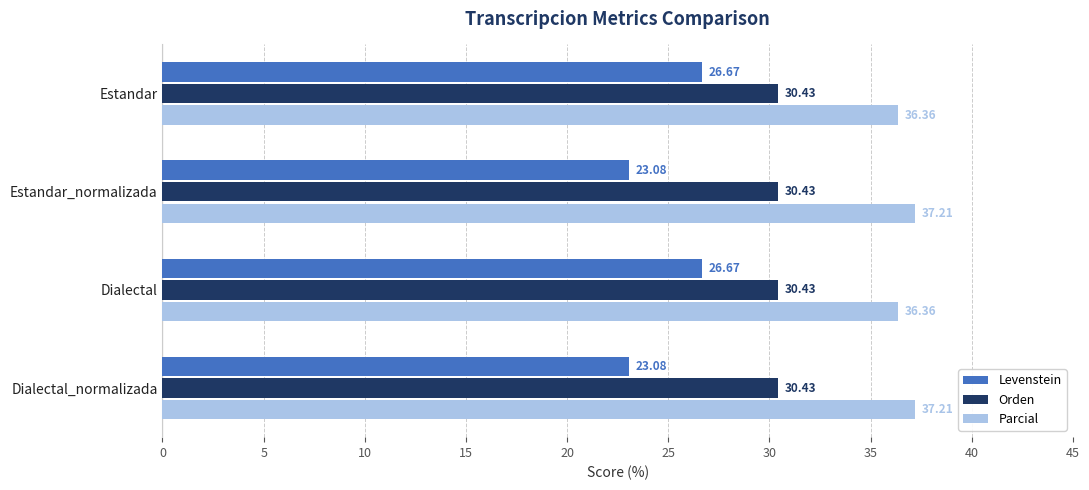

Which series has the widest spread of values?

Levenstein